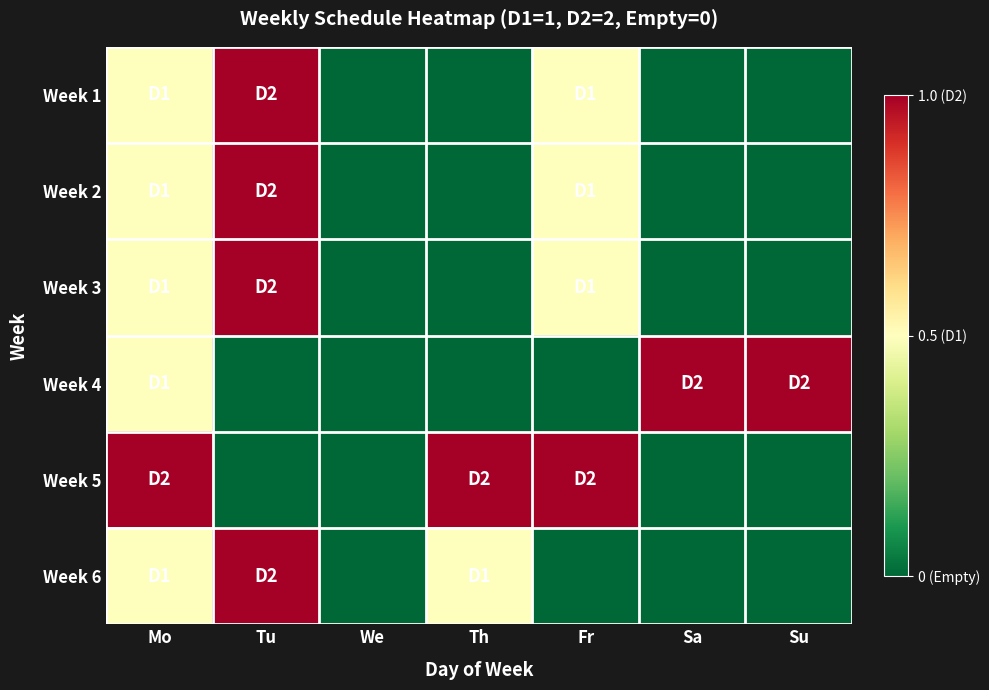

Reading left to right, extract all data points from this chart.

Week 1: Mo=0.5	Tu=1.0	We=0.0	Th=0.0	Fr=0.5	Sa=0.0	Su=0.0
Week 2: Mo=0.5	Tu=1.0	We=0.0	Th=0.0	Fr=0.5	Sa=0.0	Su=0.0
Week 3: Mo=0.5	Tu=1.0	We=0.0	Th=0.0	Fr=0.5	Sa=0.0	Su=0.0
Week 4: Mo=0.5	Tu=0.0	We=0.0	Th=0.0	Fr=0.0	Sa=1.0	Su=1.0
Week 5: Mo=1.0	Tu=0.0	We=0.0	Th=1.0	Fr=1.0	Sa=0.0	Su=0.0
Week 6: Mo=0.5	Tu=1.0	We=0.0	Th=0.5	Fr=0.0	Sa=0.0	Su=0.0